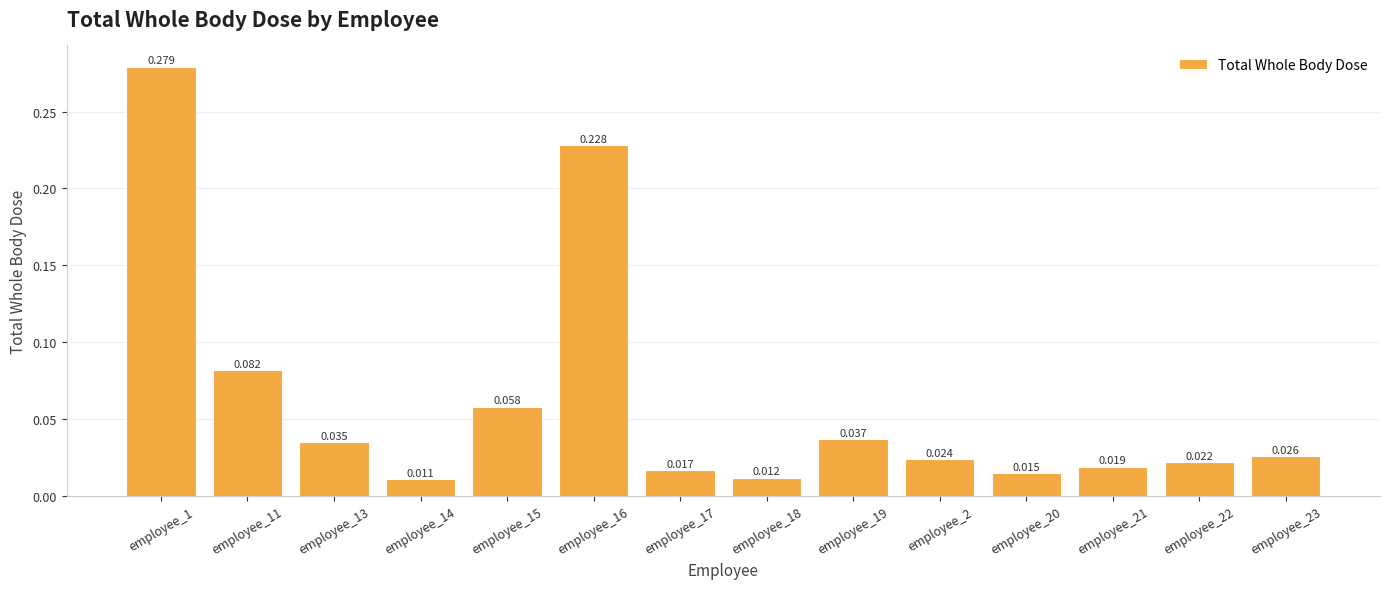

List the labels in order of value, largest first.

employee_1, employee_16, employee_11, employee_15, employee_19, employee_13, employee_23, employee_2, employee_22, employee_21, employee_17, employee_20, employee_18, employee_14